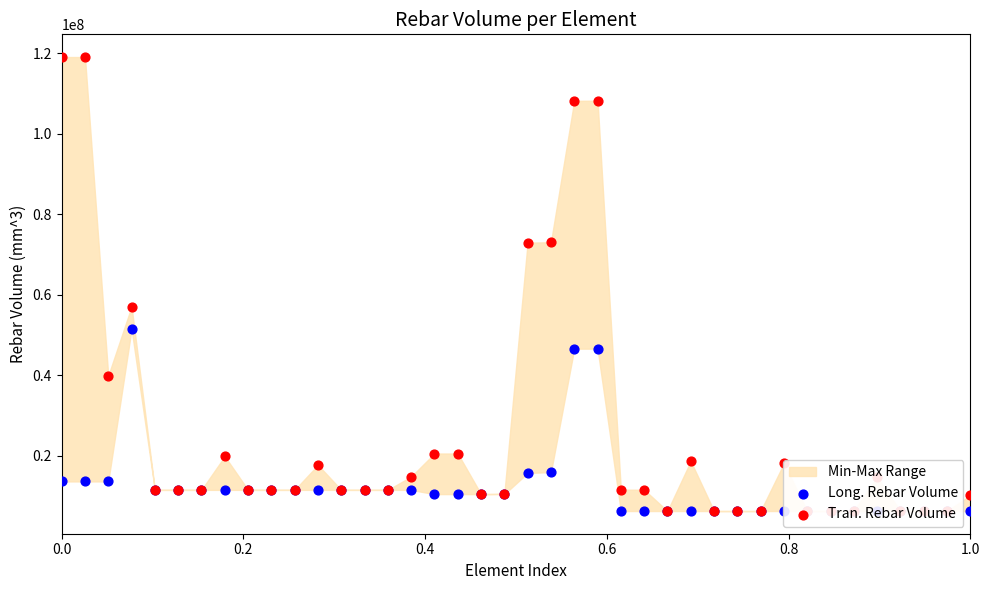

At how many categories does at least one series exceed 42515905?

7